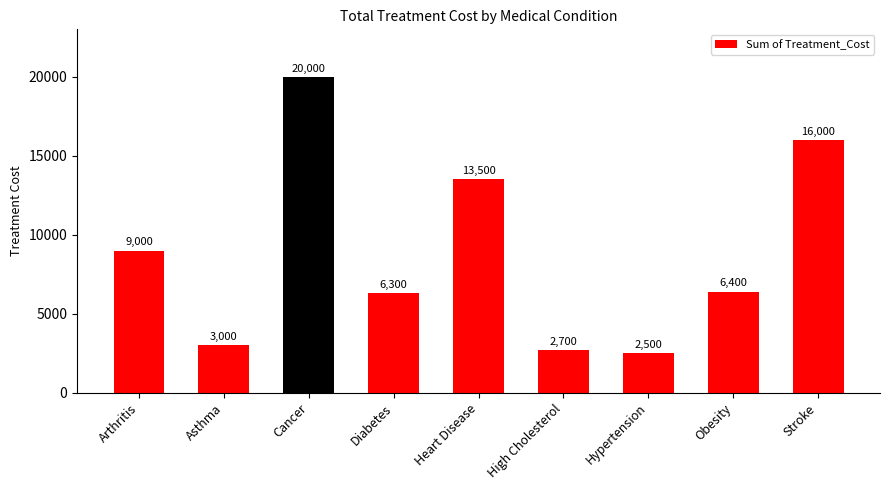

What is the greatest value displayed?

20000